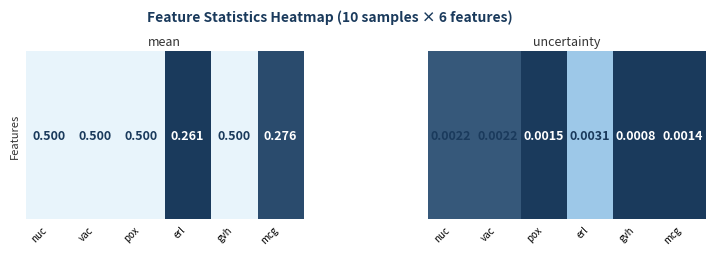

Count the number of data series in this chart.

1